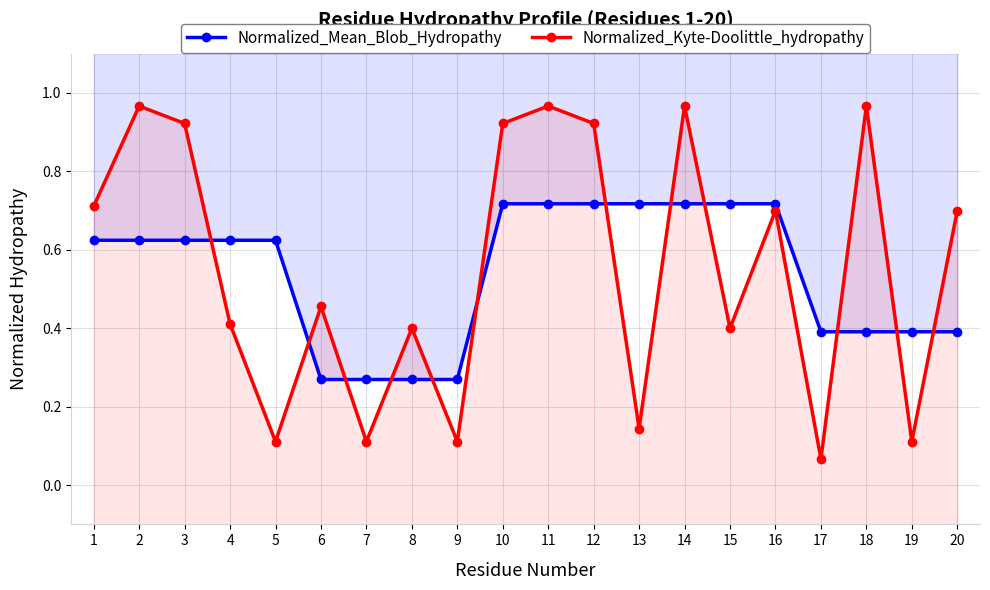

What is the smallest value displayed?

0.1